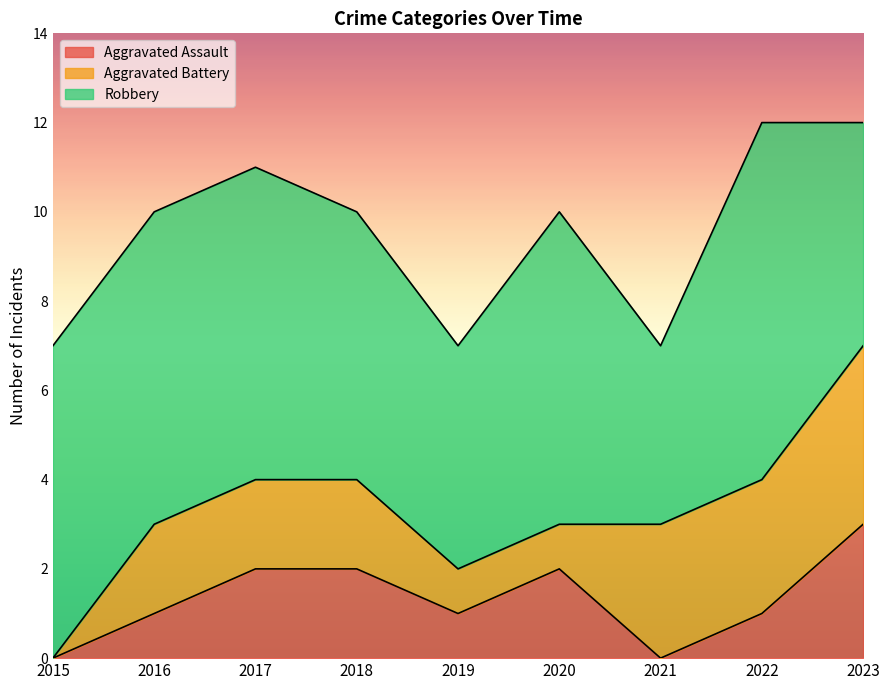

What are all the series names shown in the legend?

Aggravated Assault, Aggravated Battery, Robbery